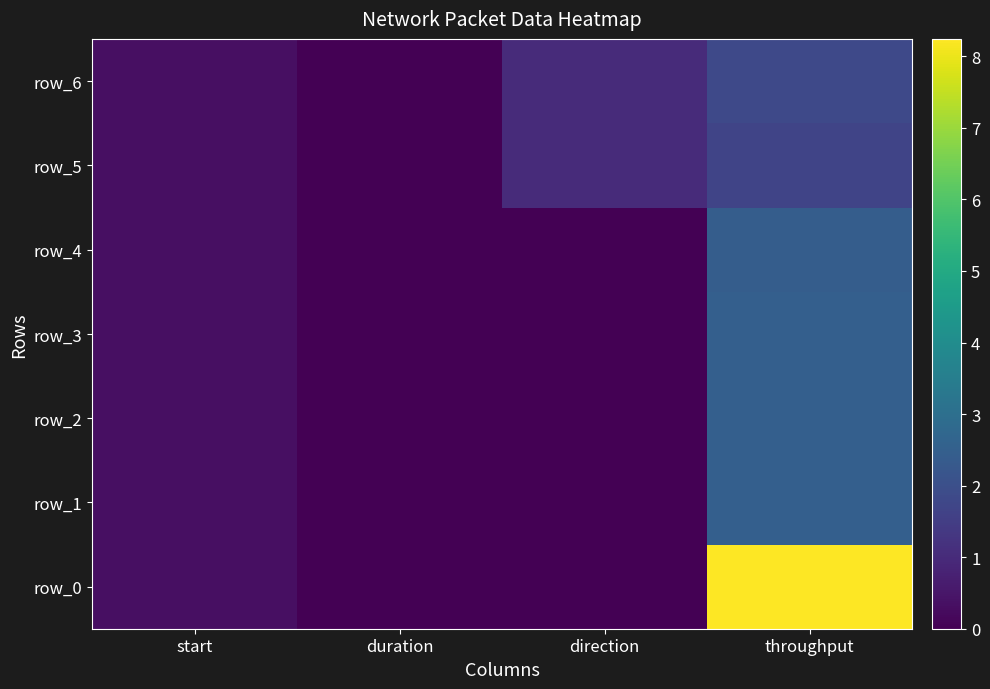

Which series changed the most between start and duration?

row_6